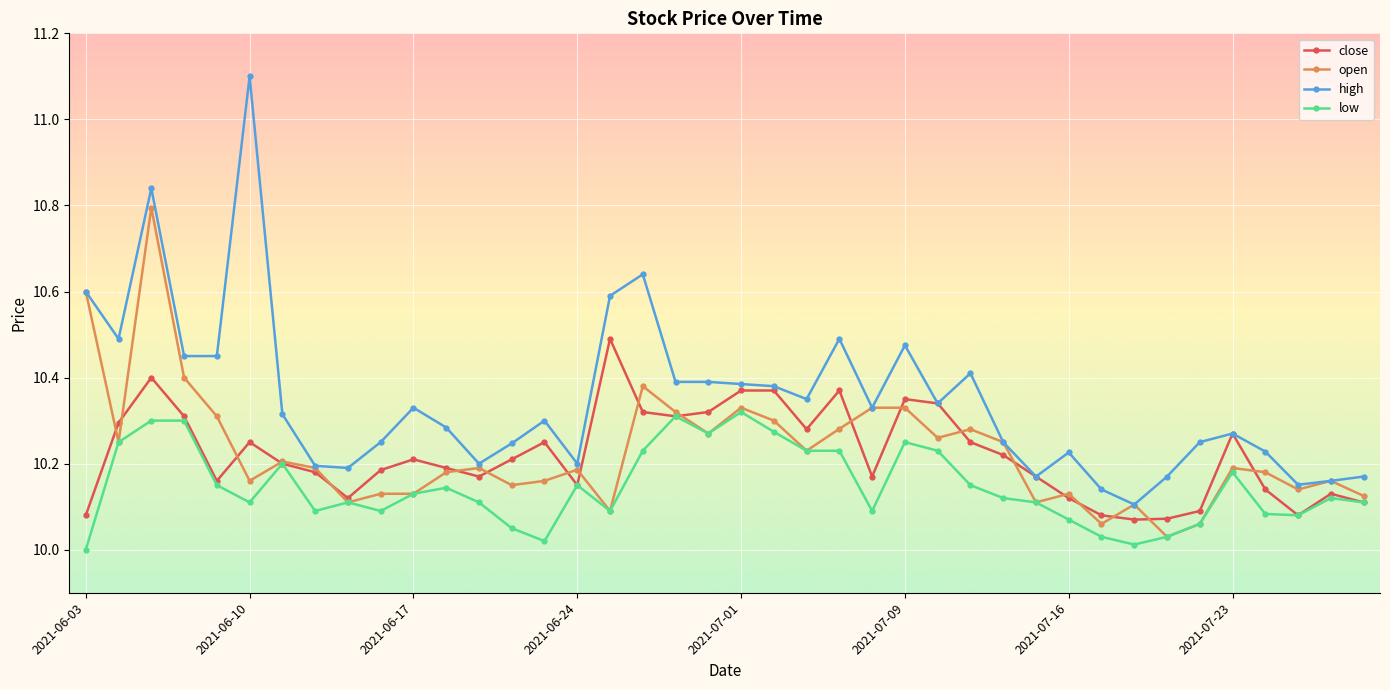

List the series in order of their peak value, highest first.

high, open, close, low